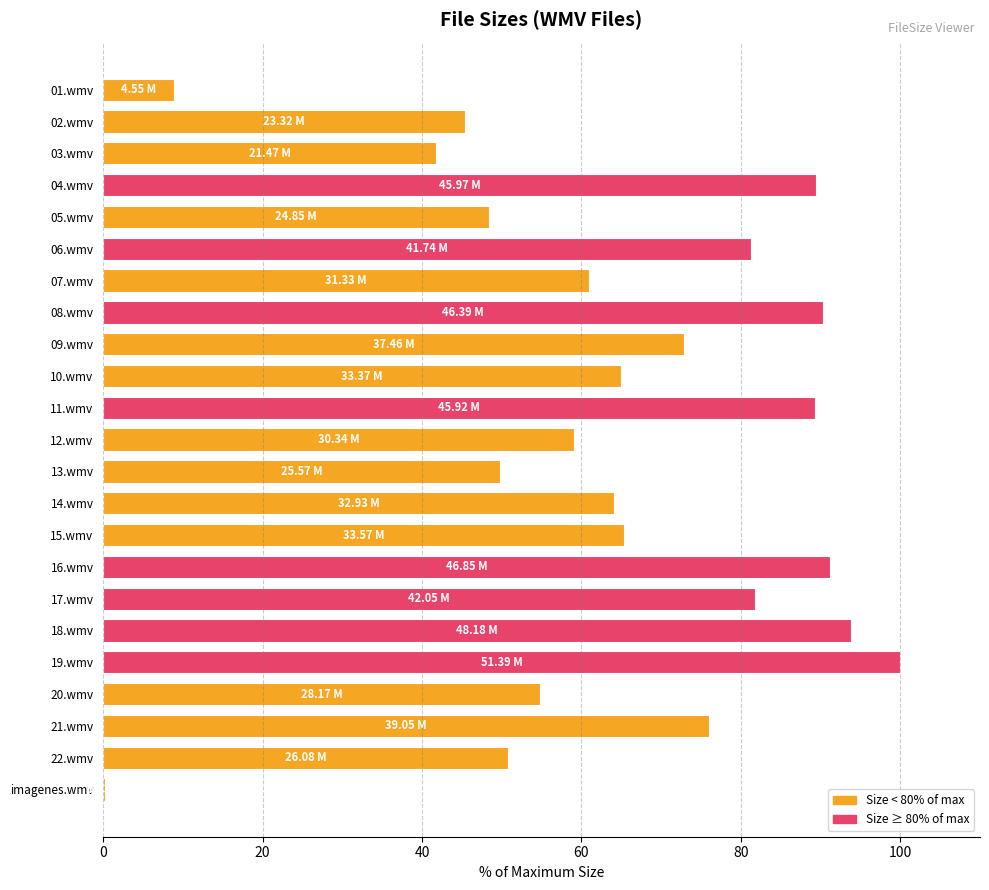

What is the average value?

64.4